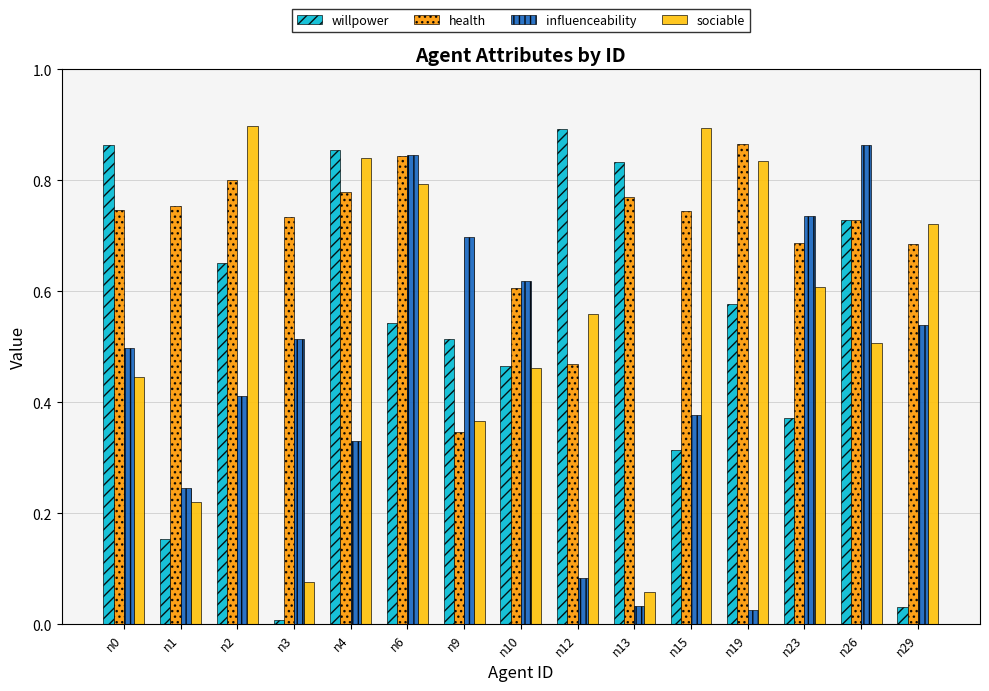

What is the sum of all willpower values?

7.8